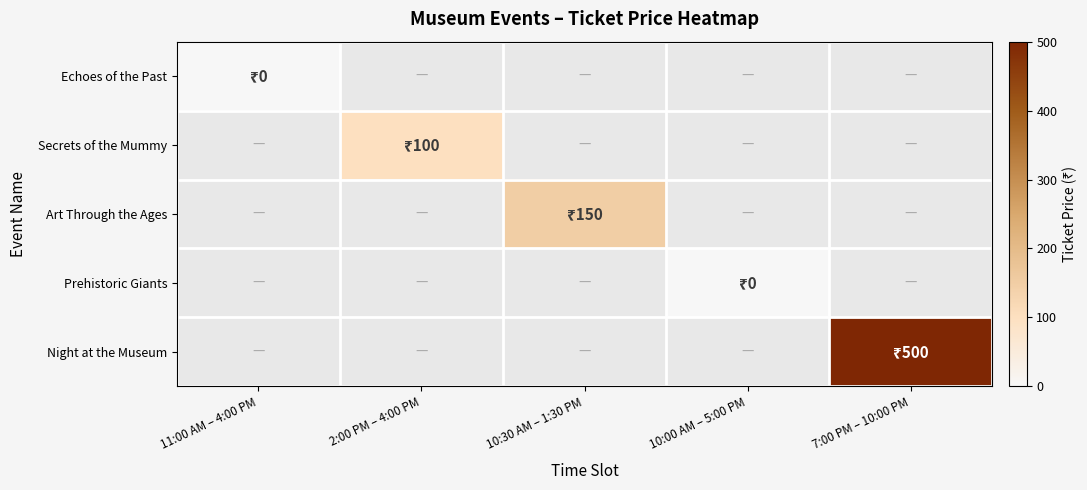

Count the number of data series in this chart.

5